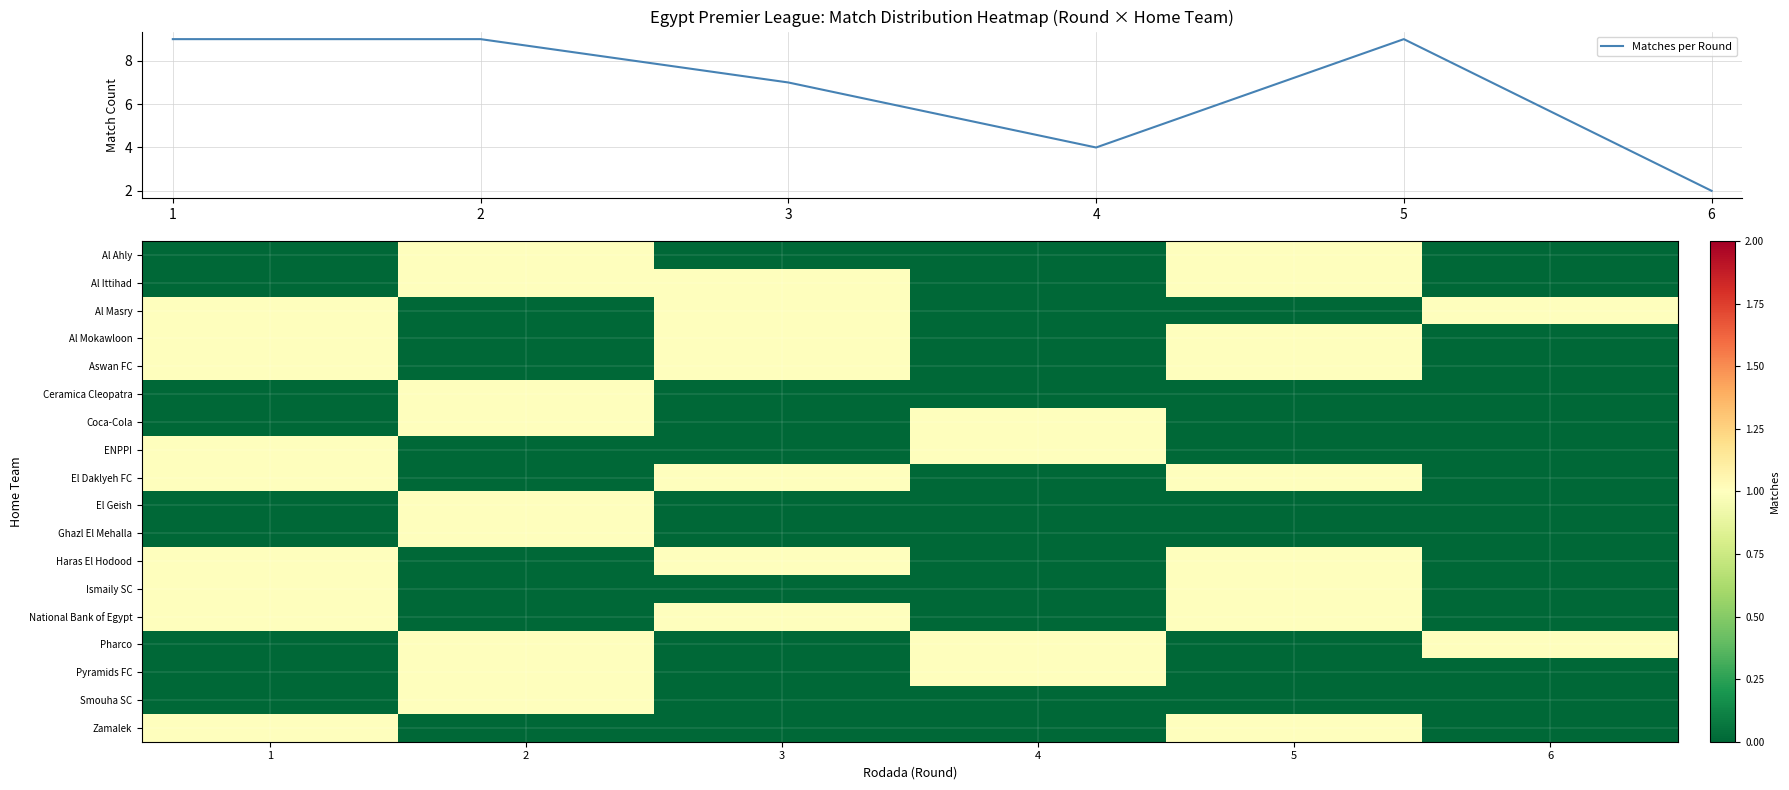

What is the highest value of the Matches per Round series?

9